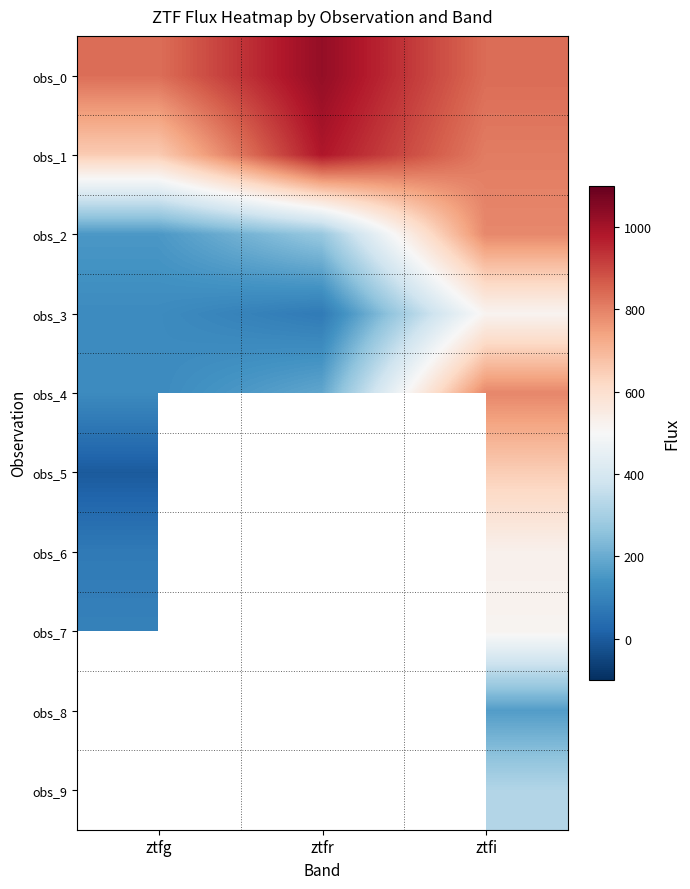

What is the difference between the obs_3 values at ztfg and ztfi?

394.6